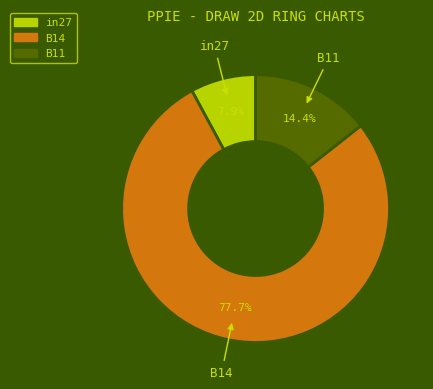

What is the majority slice?

B14